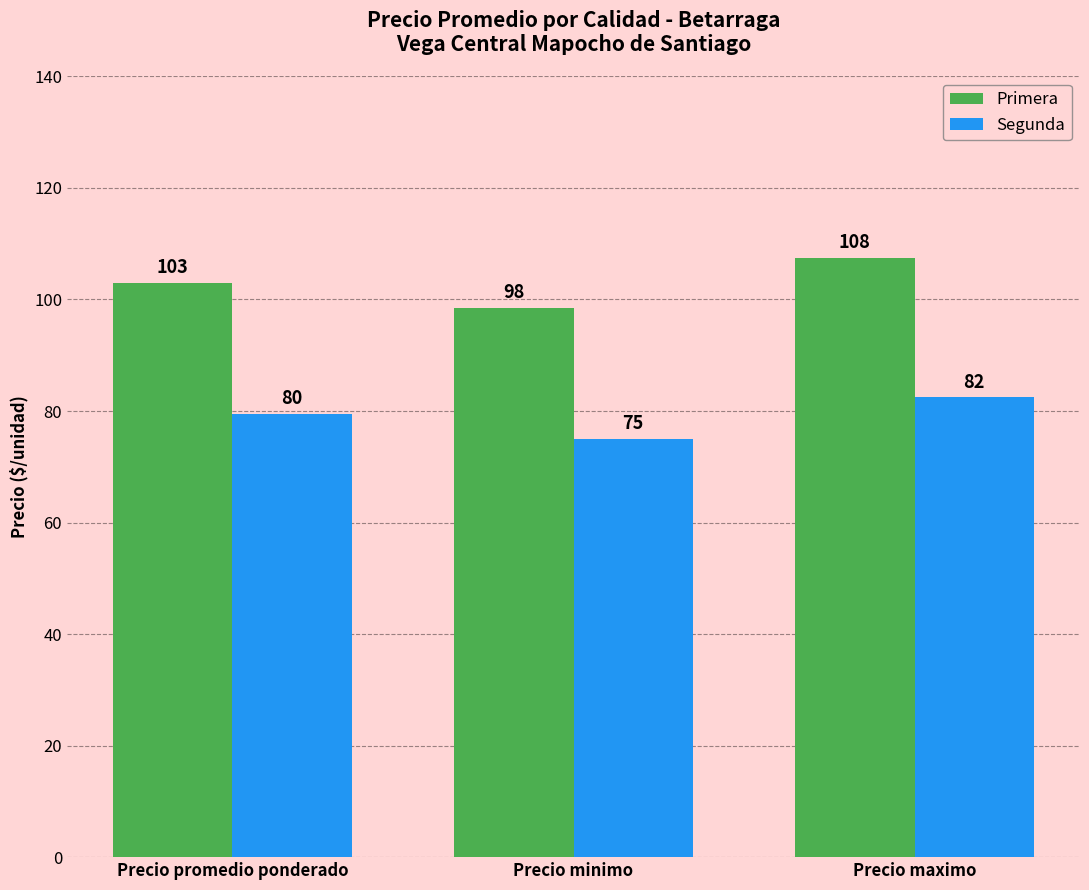

Is the value of Primera at Precio minimo greater than the value of Segunda at Precio maximo?

Yes